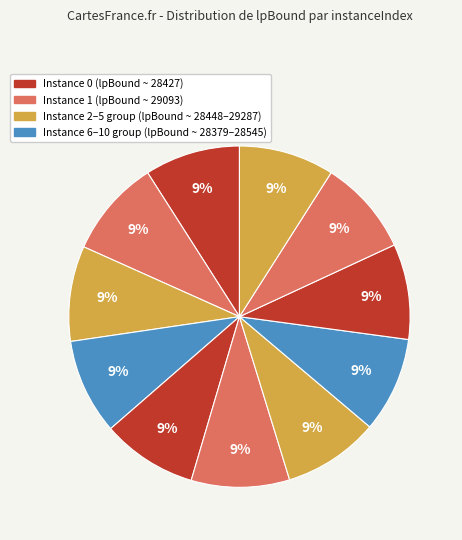

To the nearest percent, what is the average slice percentage?

9%